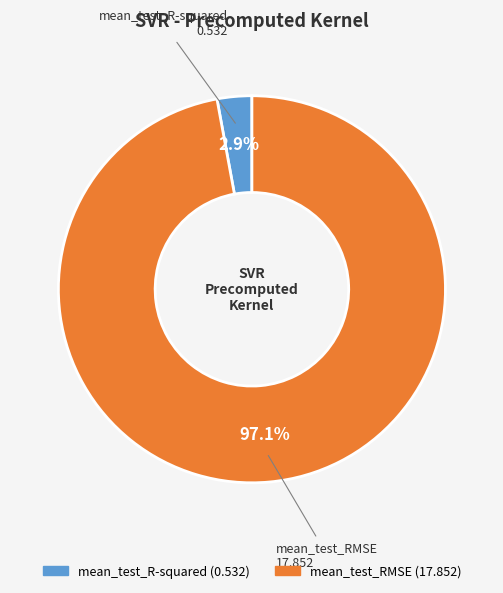

To the nearest percent, what is the average slice percentage?

50%